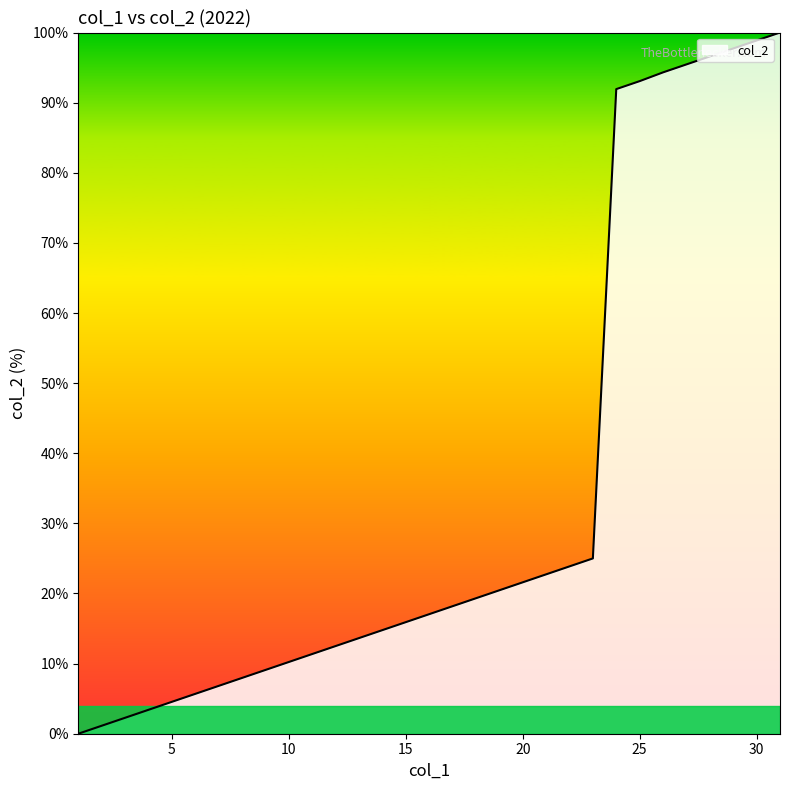

Does the chart display data point markers on the line(s)?

No